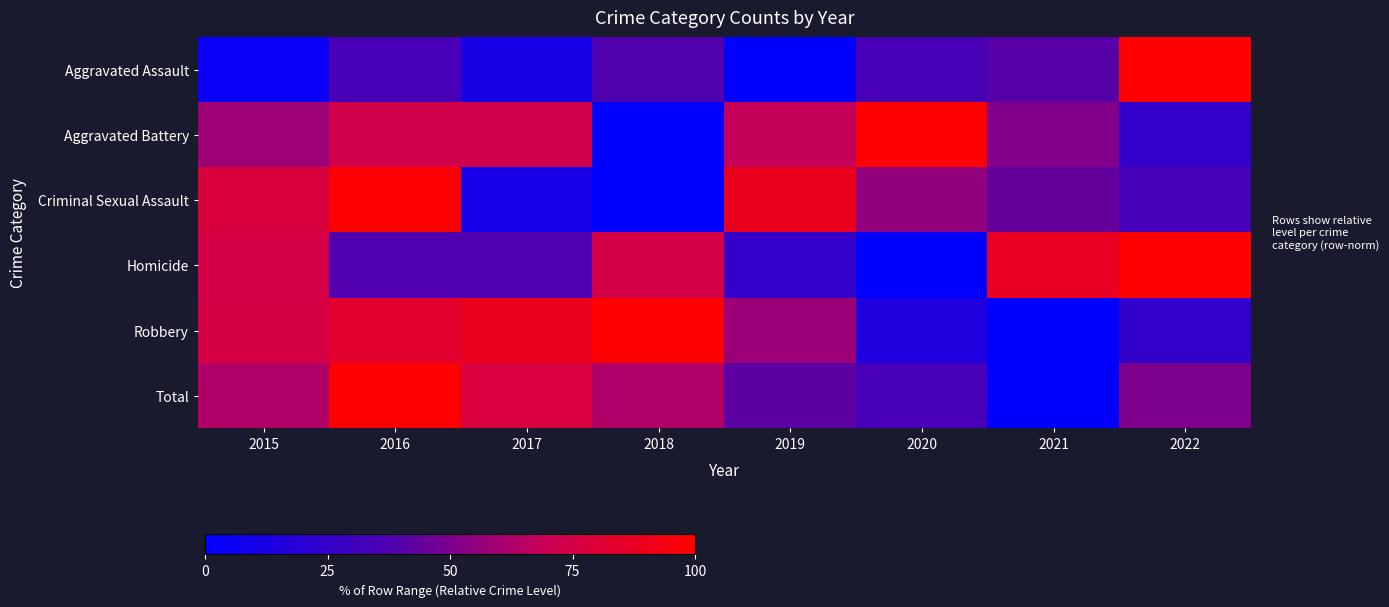

Reading left to right, list all the values displayed in this chart.

Aggravated Assault: 2015=4.5	2016=34.1	2017=11.4	2018=38.6	2019=0.0	2020=34.1	2021=40.9	2022=100.0
Aggravated Battery: 2015=58.5	2016=73.2	2017=73.2	2018=0.0	2019=68.3	2020=100.0	2021=51.2	2022=24.4
Criminal Sexual Assault: 2015=77.8	2016=100.0	2017=11.1	2018=0.0	2019=88.9	2020=55.6	2021=44.4	2022=33.3
Homicide: 2015=75.0	2016=37.5	2017=37.5	2018=75.0	2019=25.0	2020=0.0	2021=87.5	2022=100.0
Robbery: 2015=75.8	2016=83.3	2017=89.4	2018=100.0	2019=57.6	2020=15.2	2021=0.0	2022=24.2
Total: 2015=62.9	2016=100.0	2017=77.4	2018=62.9	2019=41.9	2020=33.9	2021=0.0	2022=50.0